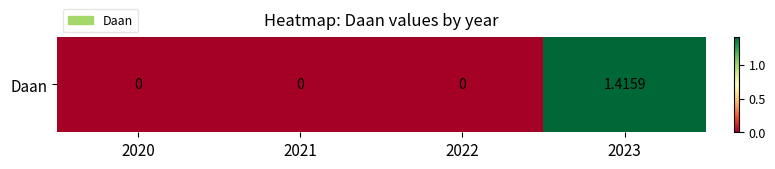

What is the change in value from 2020 to 2023?

+1.4